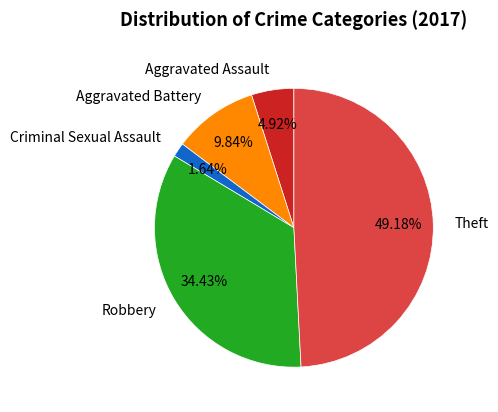

What percentage is the Aggravated Battery slice, to the nearest percent?

10%